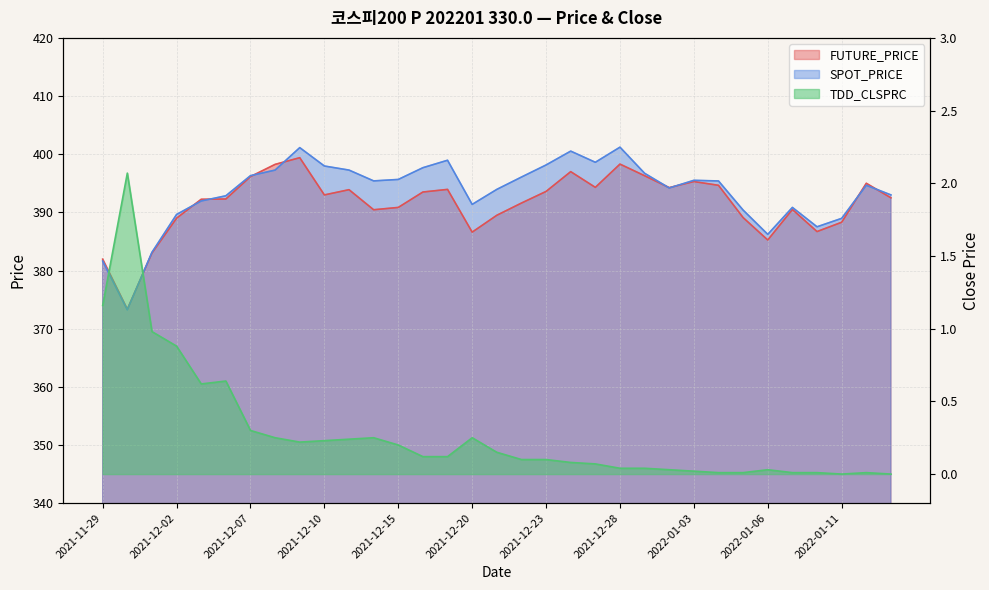

Reading left to right, what are all the values shown in this chart?

FUTURE_PRICE: 381.9	373.4	383.0	389.0	392.2	392.3	396.1	398.2	399.4	393.0	393.9	390.4	390.9	393.5	393.9	386.6	389.5	391.6	393.6	397.0	394.3	398.3	396.3	394.2	395.3	394.6	389.1	385.2	390.5	386.7	388.3	395.0	392.5
SPOT_PRICE: 381.6	373.2	383.1	389.6	392.0	392.9	396.3	397.3	401.1	398.0	397.3	395.4	395.7	397.7	399.0	391.4	393.9	396.1	398.1	400.5	398.6	401.2	396.7	394.2	395.5	395.4	390.4	386.2	390.9	387.5	389.0	394.7	393.0
TDD_CLSPRC: 1.2	2.1	1.0	0.9	0.6	0.6	0.3	0.2	0.2	0.2	0.2	0.2	0.2	0.1	0.1	0.2	0.1	0.1	0.1	0.1	0.1	0.0	0.0	0.0	0.0	0.0	0.0	0.0	0.0	0.0	0.0	0.0	0.0